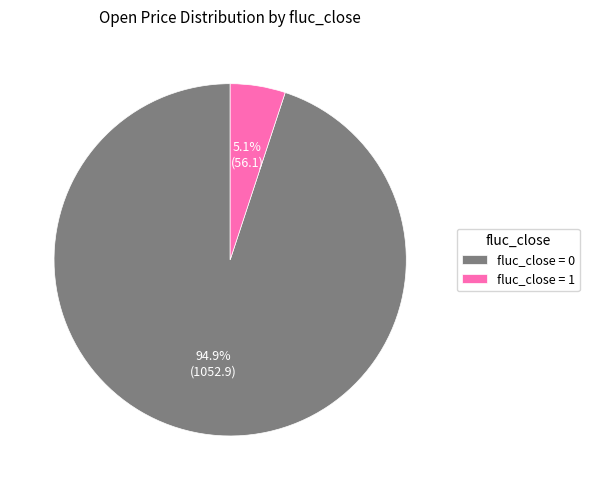

Which category has the biggest portion of the pie?

fluc_close = 0